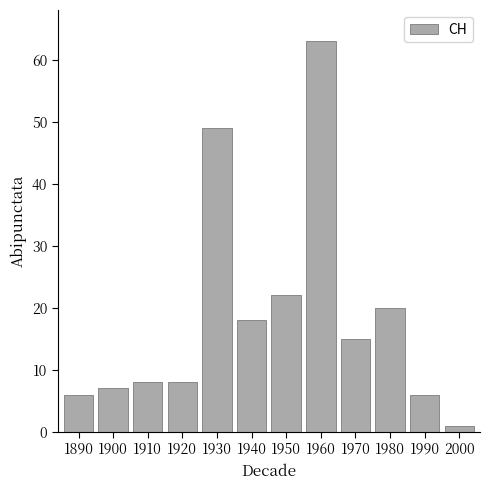

What is the minimum value shown in the chart?

1